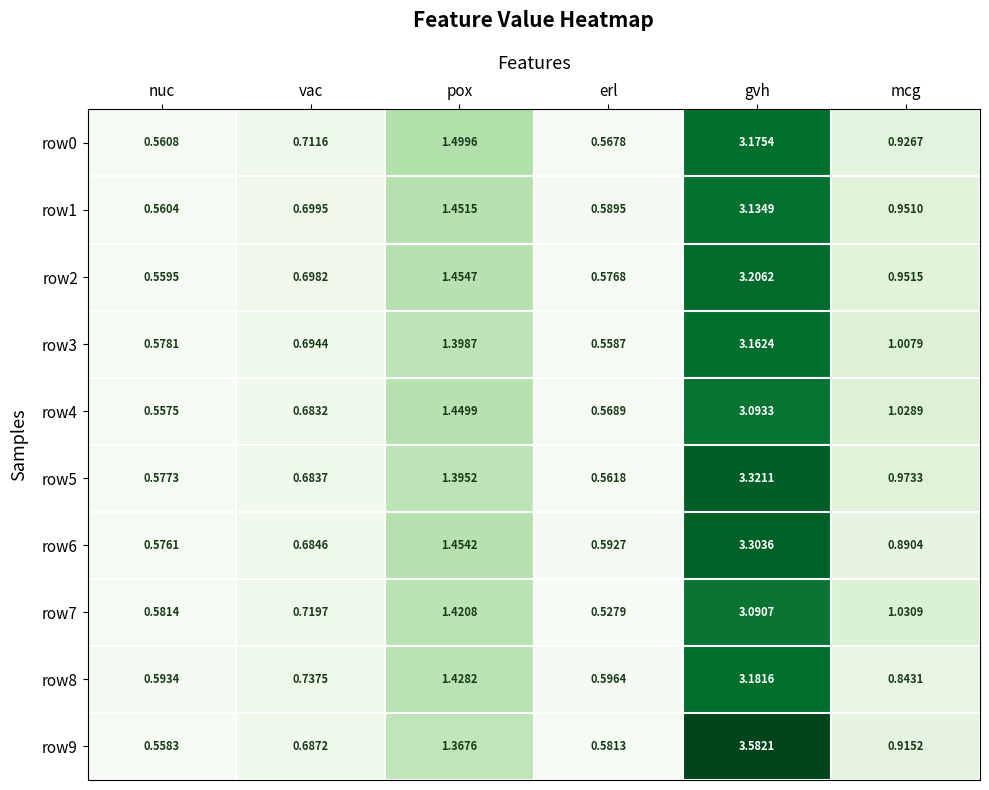

Which series has the largest total across all categories?

row9